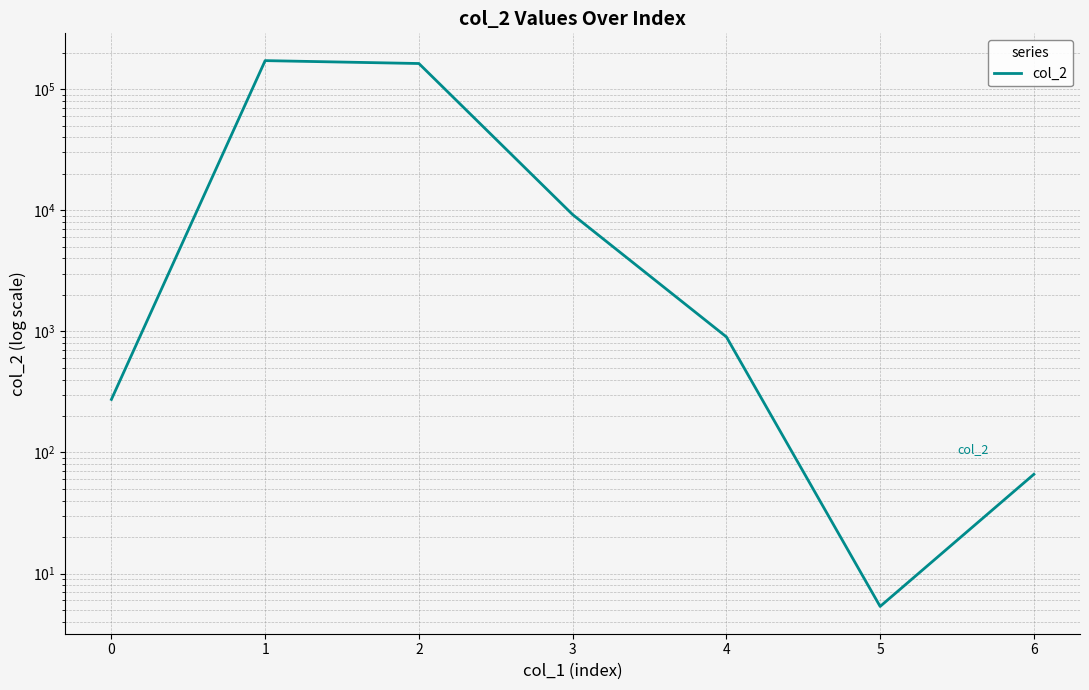

How many data points are above 900?

3